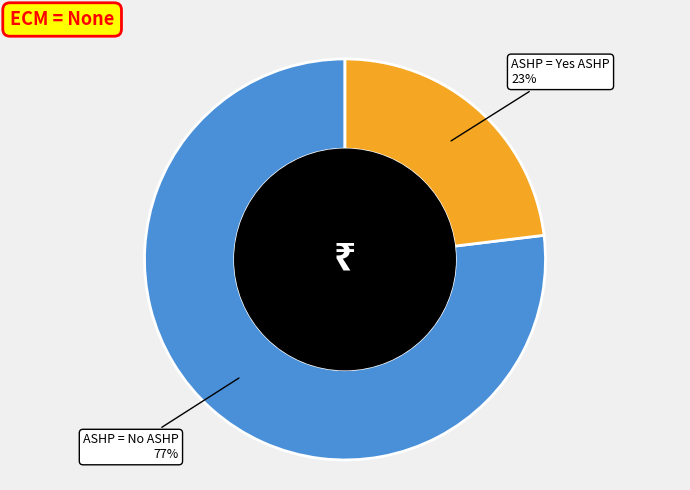

Is the sum of ASHP = Yes ASHP and ASHP = No ASHP greater than half?

Yes